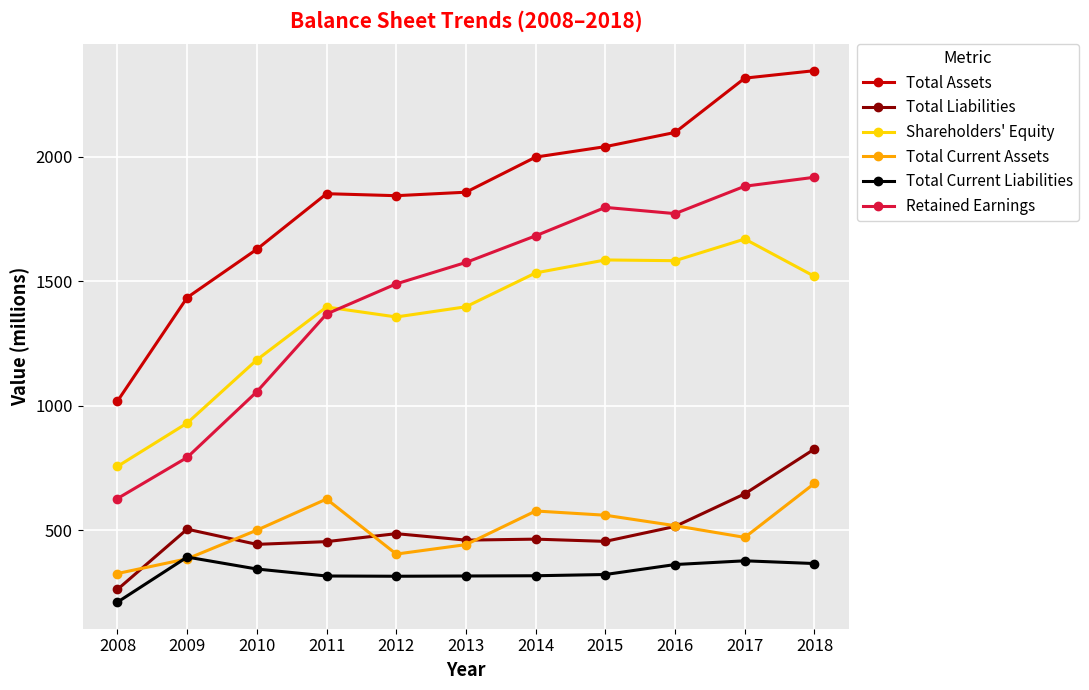

Read the Total Assets value at 2016.

2097